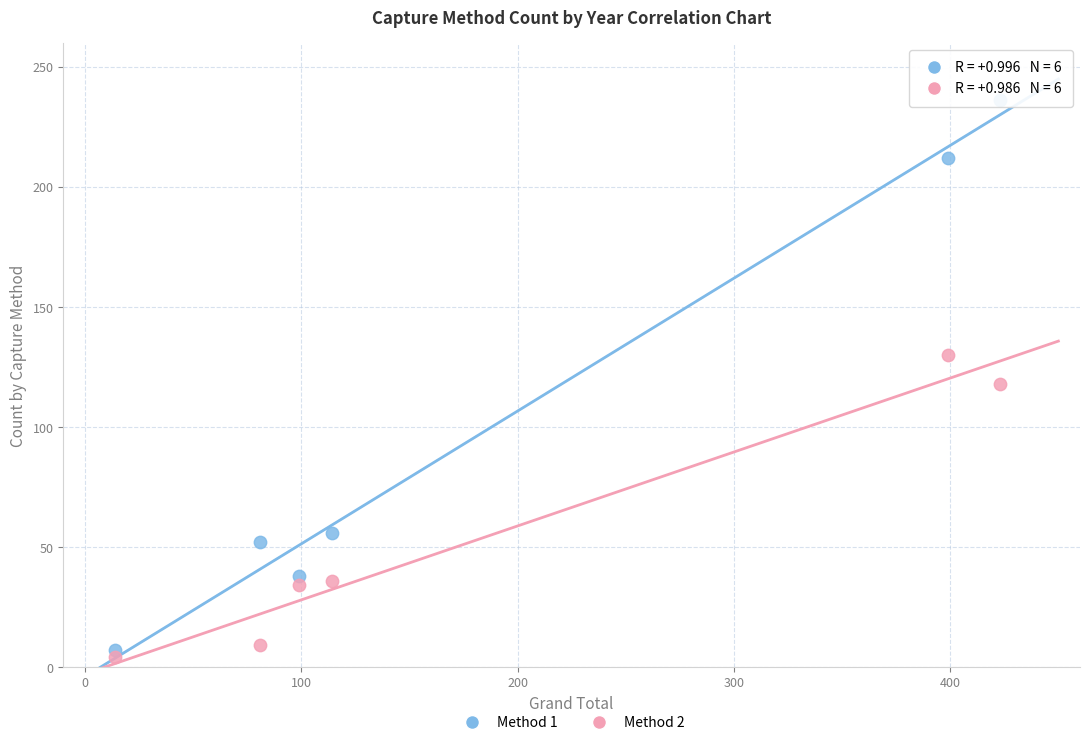

Which series reaches the maximum Y coordinate?

Method 1